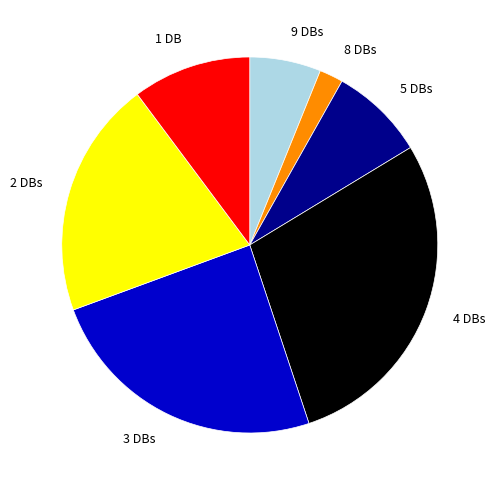

What is the smallest slice in the pie chart?

8 DBs